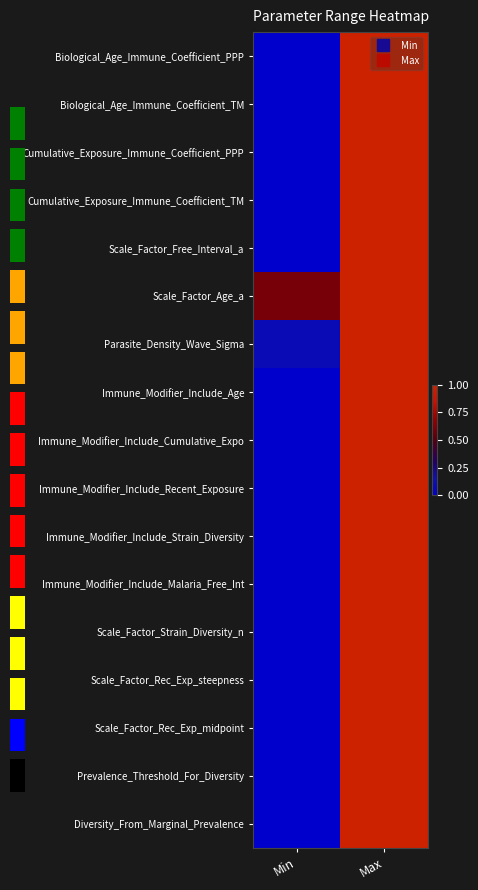

The Scale_Factor_Rec_Exp_midpoint series shows 0.0 at Min. True or false?

True